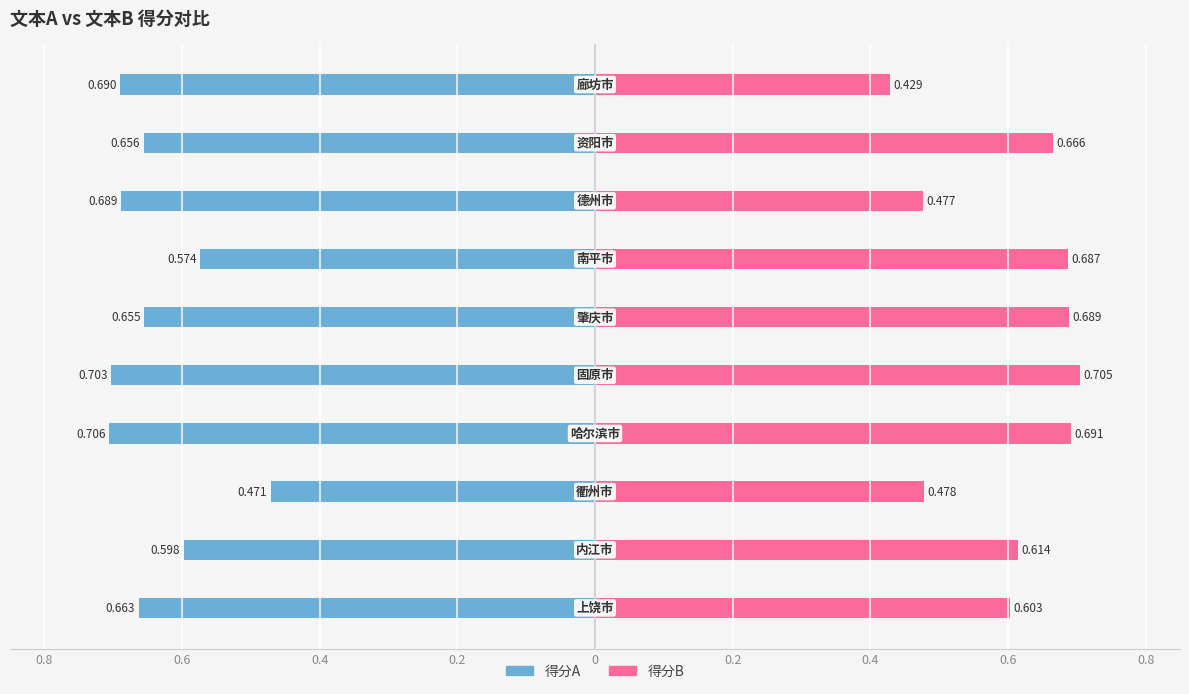

Count the number of data series in this chart.

2